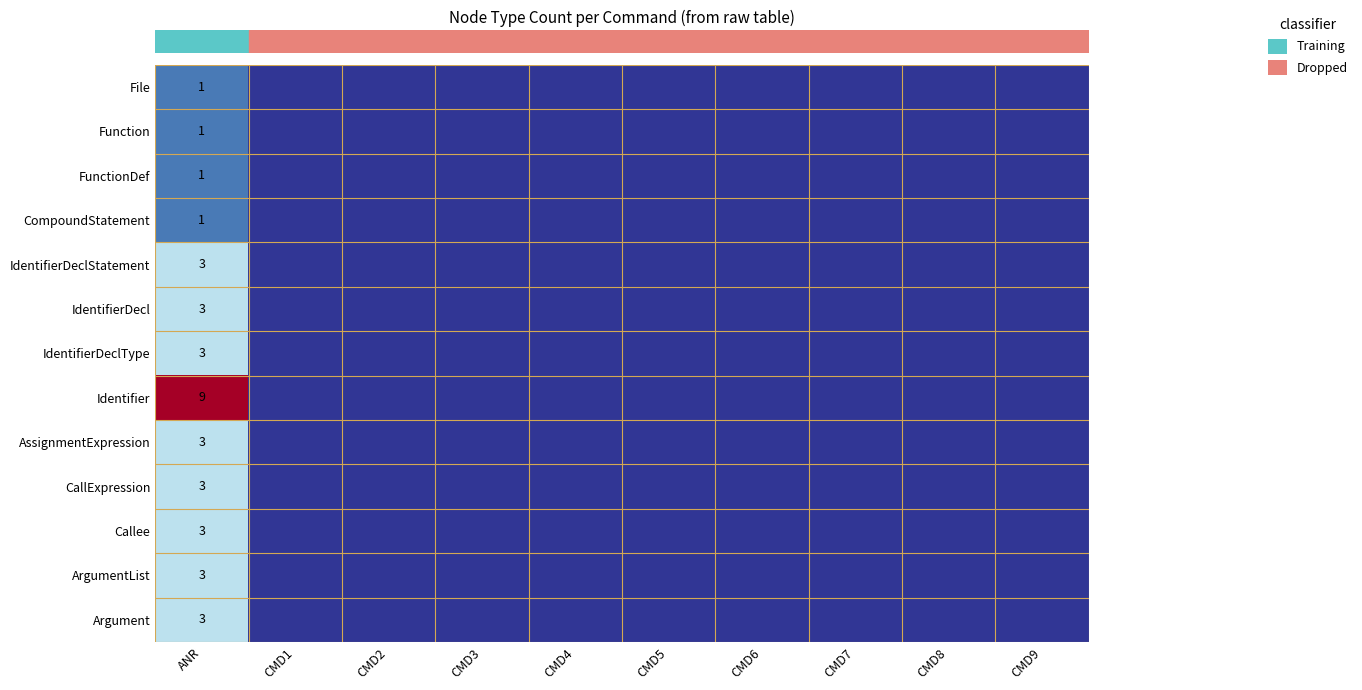

What is the spread (max minus min) of values at ANR?

8